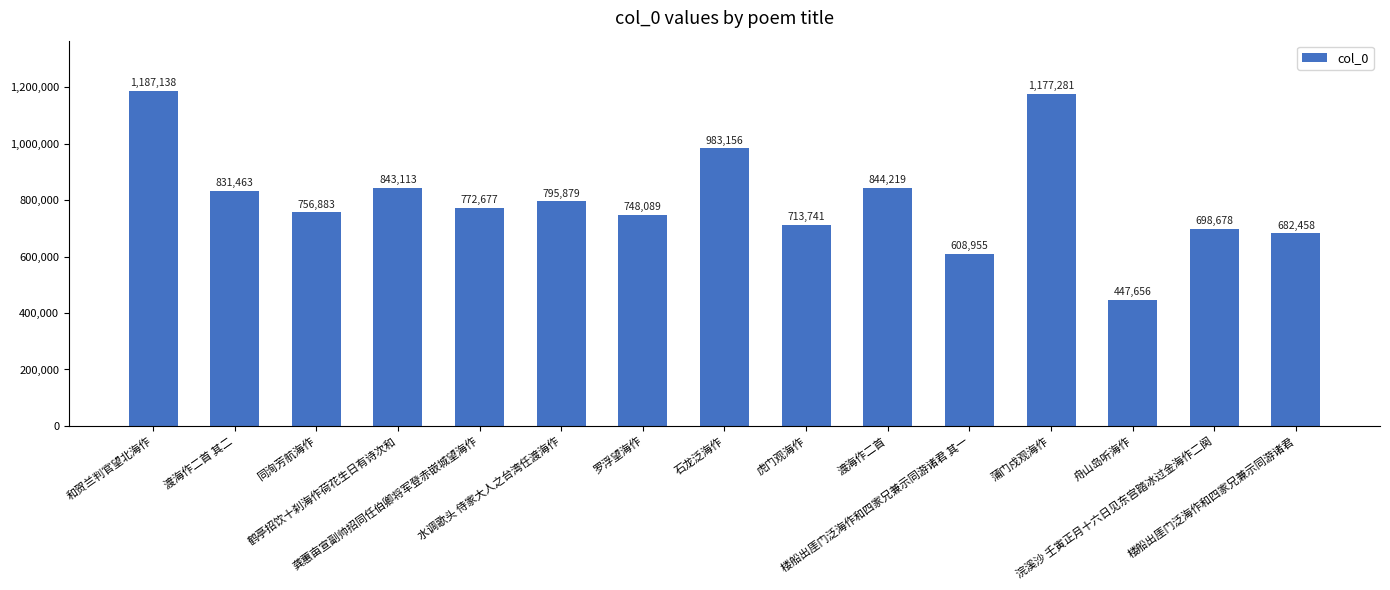

What value does the data have at 楼船出厓门泛海作和四家兄兼示同游诸君, to the nearest 50?

682450